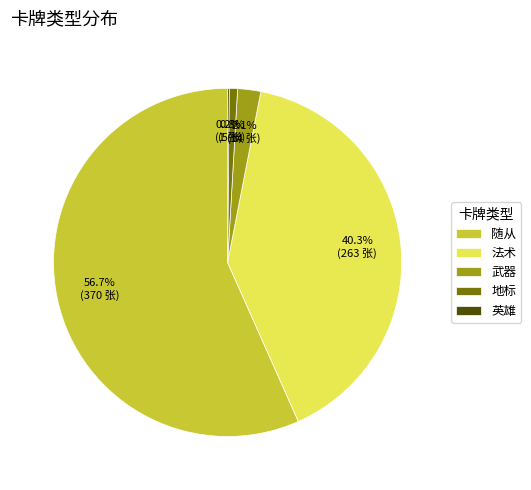

To the nearest percent, what percentage of the pie is 地标?

1%